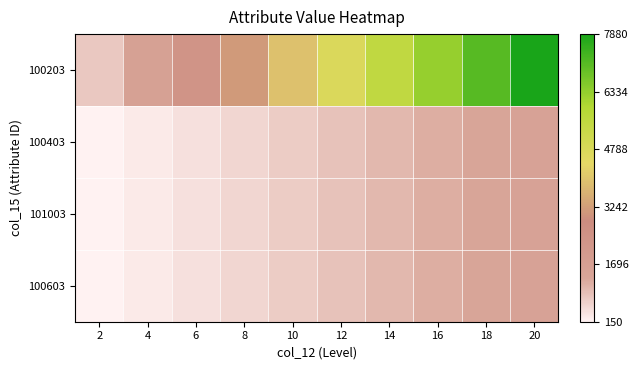

Count the number of data series in this chart.

4